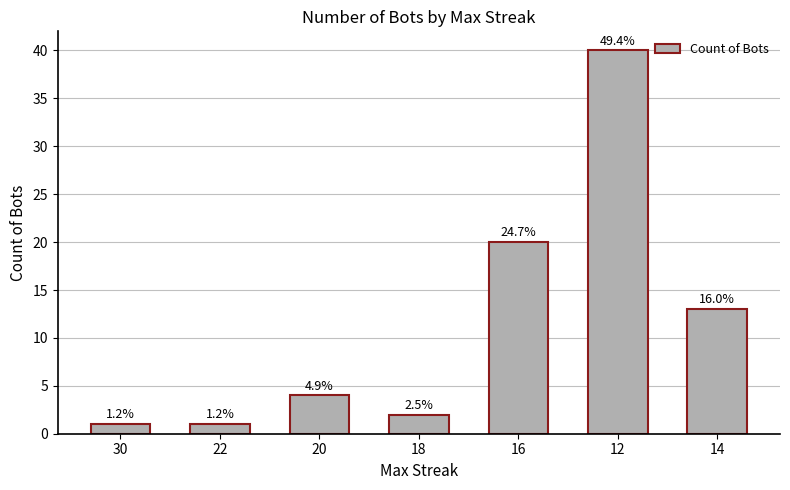

Which category has the lowest value across all series?

30